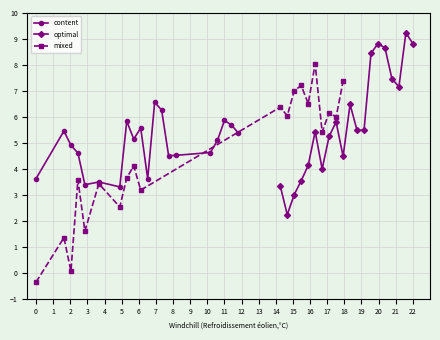

How many values in mixed are above zero?

19